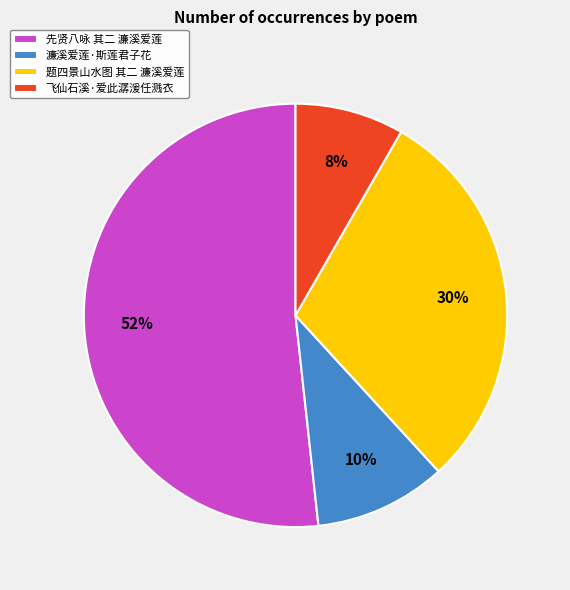

True or false: 飞仙石溪·爱此潺湲任溅衣 accounts for 2% of the total.

False